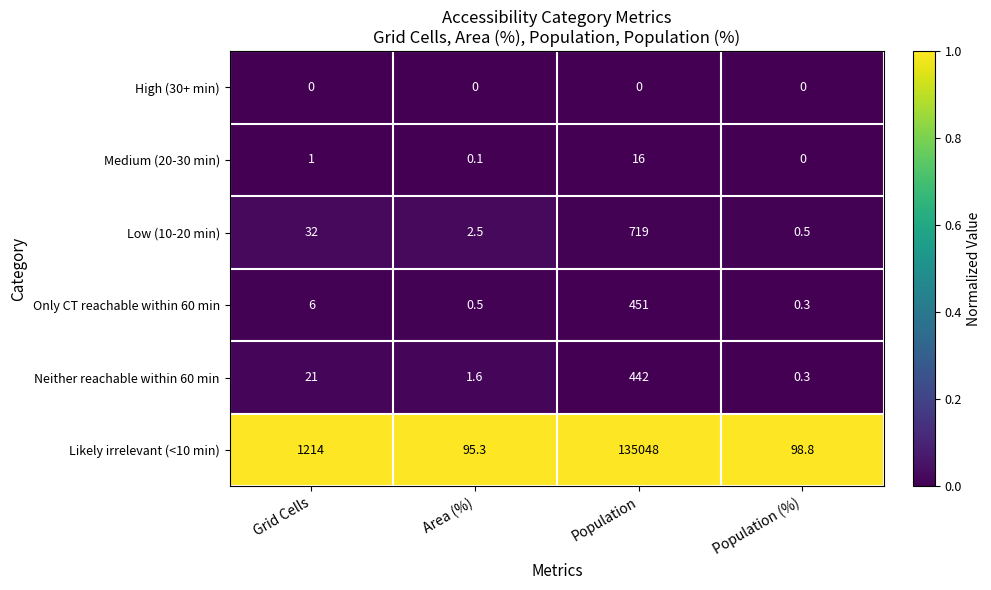

True or false: Only CT reachable within 60 min has a value of 1.8 at Grid Cells.

False